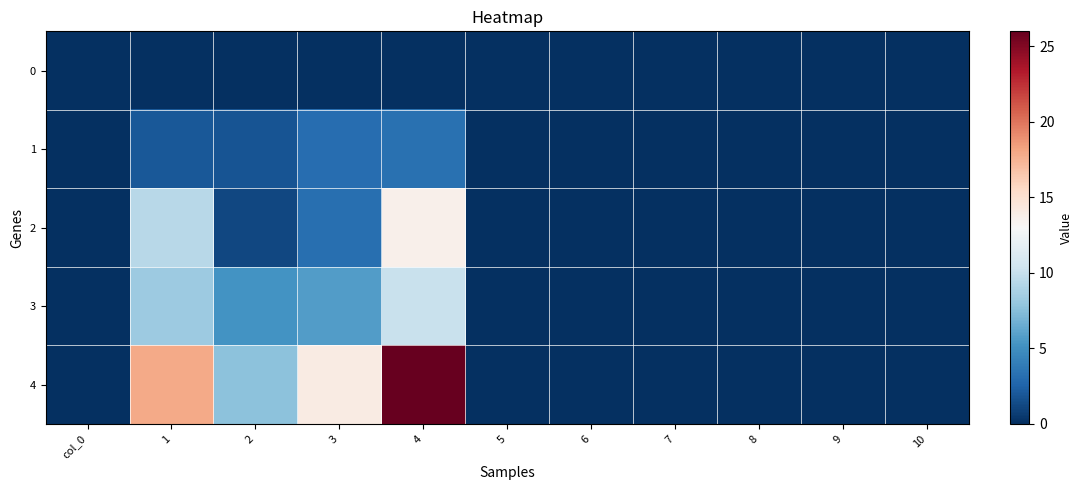

Reading left to right, what are all the values shown in this chart?

0: col_0=0.0	1=0.0	2=0.0	3=0.0	4=0.0	5=0.0	6=0.0	7=0.0	8=0.0	9=0.0	10=0.0
1: col_0=0.0	1=2.0	2=1.8	3=3.1	4=3.3	5=0.0	6=0.0	7=0.0	8=0.0	9=0.0	10=0.0
2: col_0=0.0	1=9.4	2=1.2	3=3.2	4=13.7	5=0.0	6=0.0	7=0.0	8=0.0	9=0.0	10=0.0
3: col_0=0.0	1=8.2	2=5.2	3=5.8	4=10.1	5=0.0	6=0.0	7=0.0	8=0.0	9=0.0	10=0.0
4: col_0=0.0	1=17.9	2=7.7	3=14.0	4=26.0	5=0.0	6=0.0	7=0.0	8=0.0	9=0.0	10=0.0